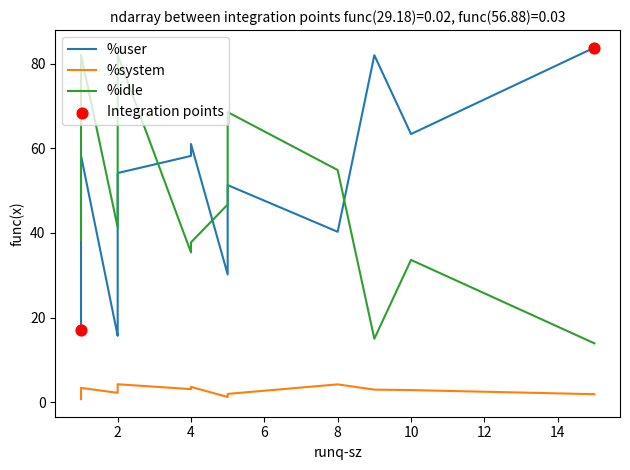

Which series has the largest Y range (max minus min)?

%idle